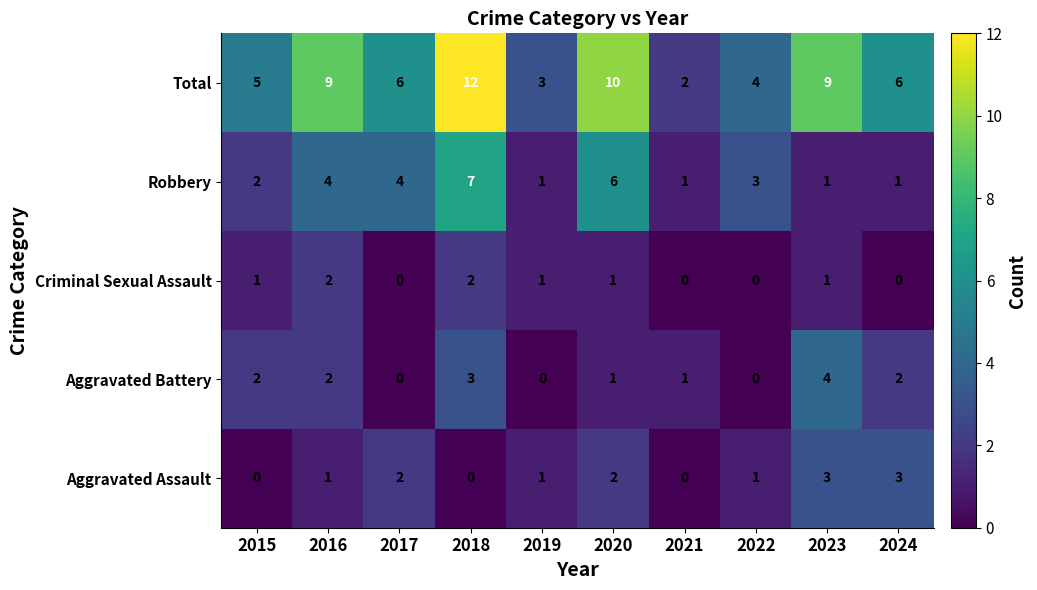

What is the total value across all series at 2021?

4